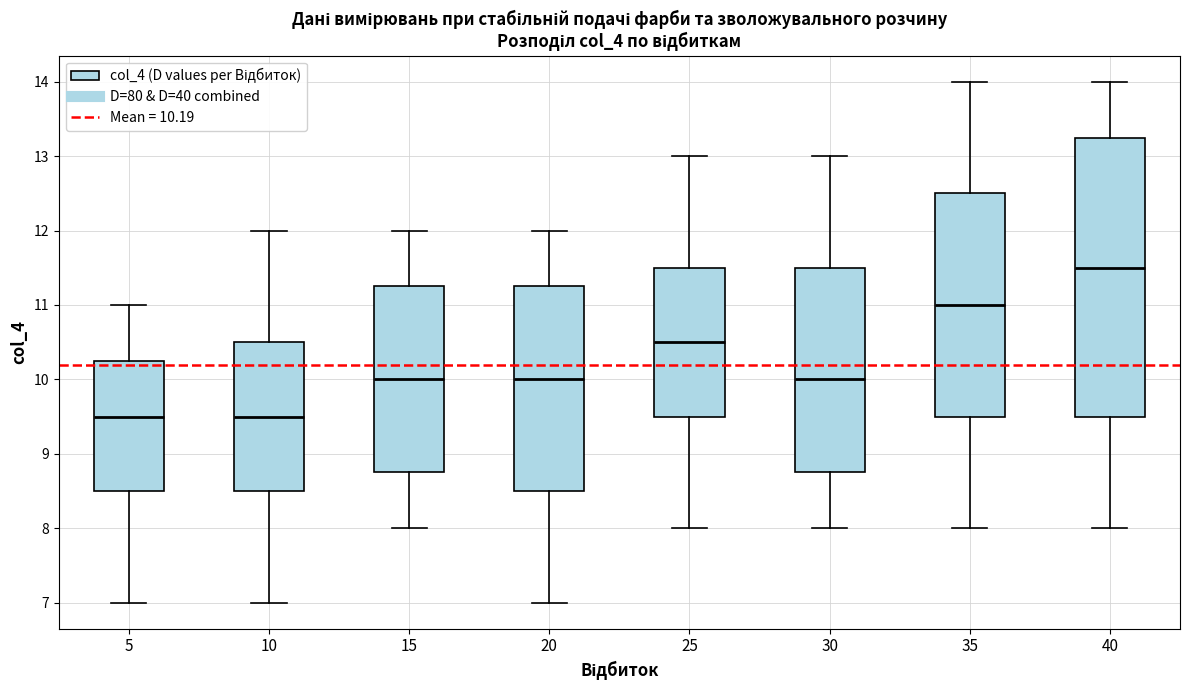

Which box's median line is the highest?

40